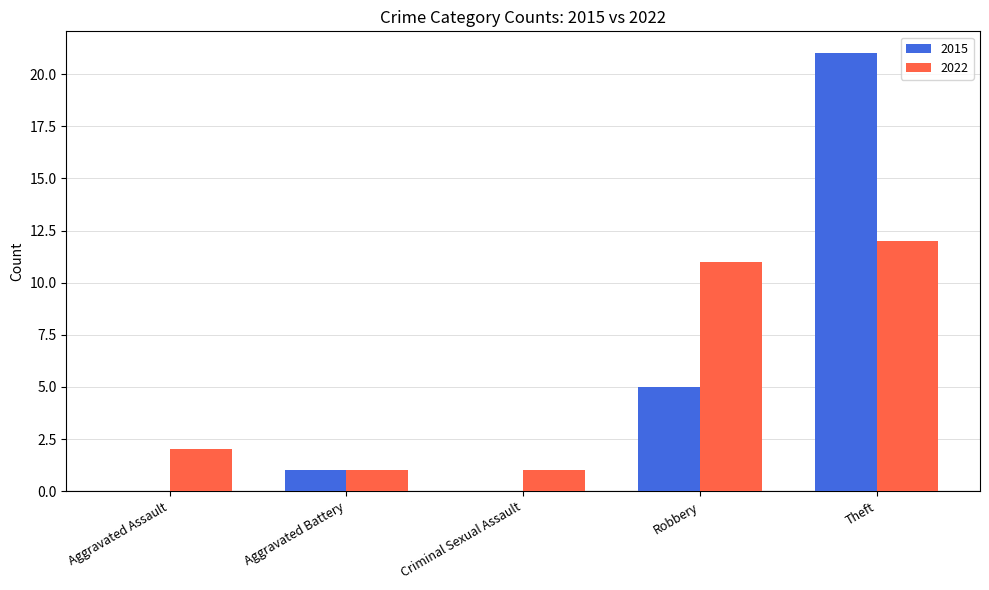

At which category is the sum across all series the highest?

Theft